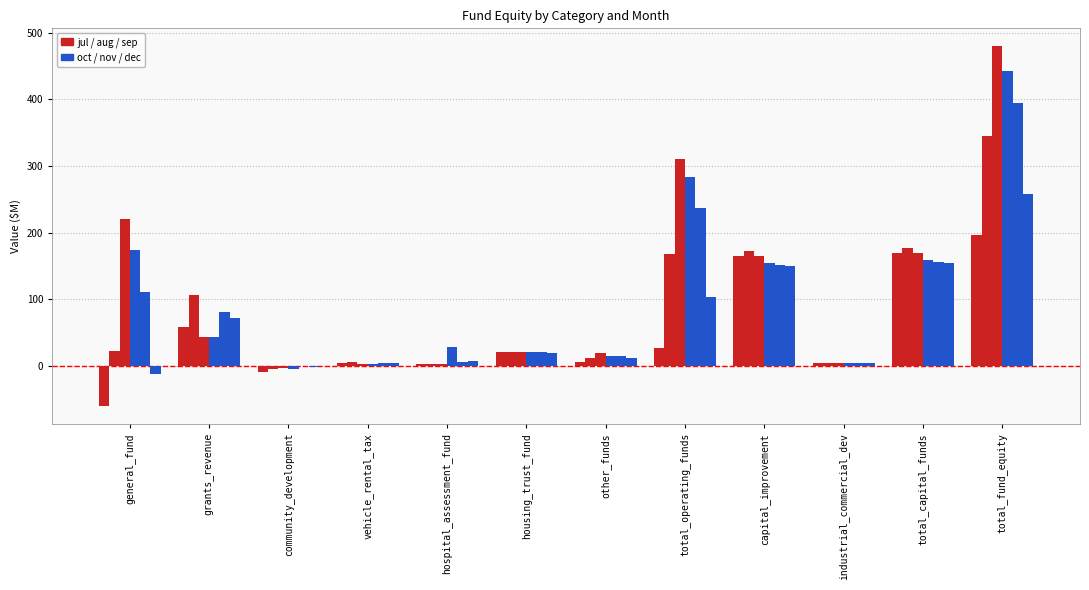

Reading right to left, what are all the values shown in this chart?

jul: total_fund_equity=197.2	total_capital_funds=170.0	industrial_commercial_dev=4.5	capital_improvement=165.5	total_operating_funds=27.2	other_funds=6.0	housing_trust_fund=21.1	hospital_assessment_fund=4.0	vehicle_rental_tax=5.5	community_development=-8.9	grants_revenue=59.3	general_fund=-59.8
aug: total_fund_equity=345.0	total_capital_funds=177.4	industrial_commercial_dev=4.5	capital_improvement=172.9	total_operating_funds=167.6	other_funds=12.6	housing_trust_fund=21.8	hospital_assessment_fund=4.0	vehicle_rental_tax=6.0	community_development=-4.9	grants_revenue=106.0	general_fund=22.1
sep: total_fund_equity=479.3	total_capital_funds=169.2	industrial_commercial_dev=4.5	capital_improvement=164.7	total_operating_funds=310.1	other_funds=20.0	housing_trust_fund=21.2	hospital_assessment_fund=4.0	vehicle_rental_tax=3.5	community_development=-3.3	grants_revenue=44.0	general_fund=220.7
oct: total_fund_equity=442.5	total_capital_funds=159.6	industrial_commercial_dev=4.5	capital_improvement=155.1	total_operating_funds=282.9	other_funds=15.6	housing_trust_fund=20.7	hospital_assessment_fund=28.8	vehicle_rental_tax=3.9	community_development=-4.3	grants_revenue=44.2	general_fund=174.0
nov: total_fund_equity=394.2	total_capital_funds=156.5	industrial_commercial_dev=4.5	capital_improvement=152.0	total_operating_funds=237.7	other_funds=14.6	housing_trust_fund=20.6	hospital_assessment_fund=6.0	vehicle_rental_tax=4.3	community_development=-0.3	grants_revenue=80.7	general_fund=111.8
dec: total_fund_equity=257.9	total_capital_funds=153.9	industrial_commercial_dev=4.5	capital_improvement=149.4	total_operating_funds=104.0	other_funds=11.8	housing_trust_fund=19.5	hospital_assessment_fund=8.0	vehicle_rental_tax=4.6	community_development=-0.5	grants_revenue=72.4	general_fund=-11.8